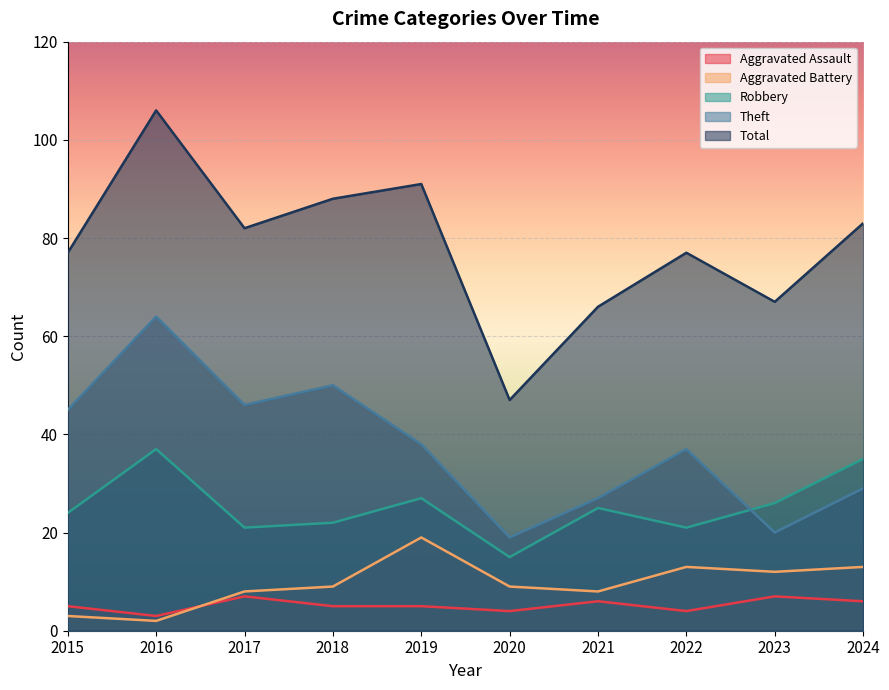

Where is Theft nearest to the value 41?

2019